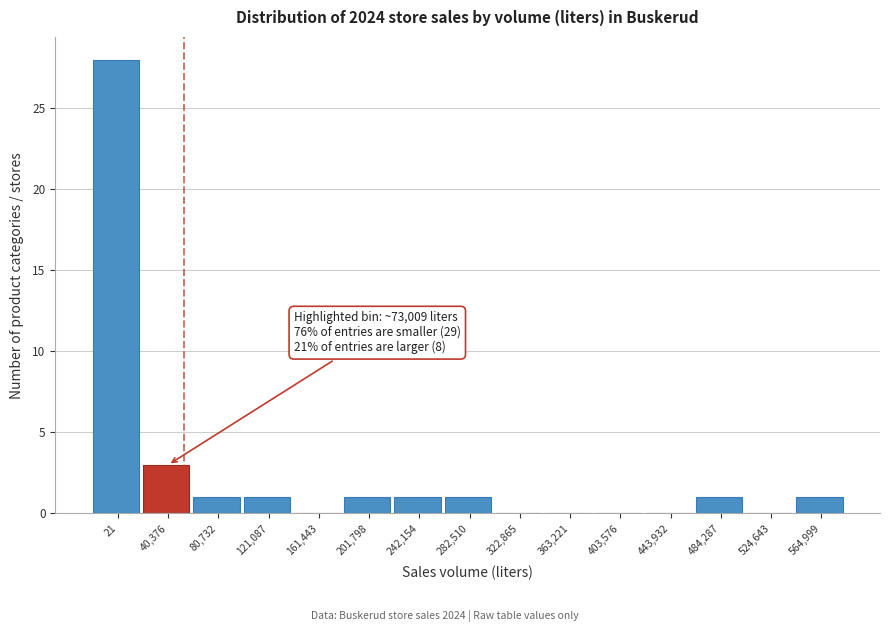

Reading left to right, list all the values displayed in this chart.

21=28	40,376=3	80,732=1	121,087=1	161,443=0	201,798=1	242,154=1	282,510=1	322,865=0	363,221=0	403,576=0	443,932=0	484,287=1	524,643=0	564,999=1